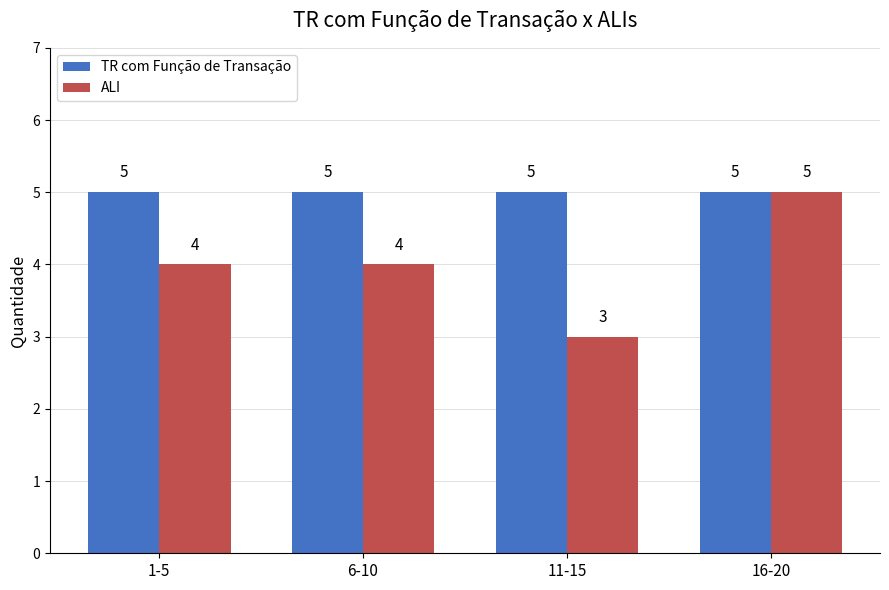

Which series changed the most between 11-15 and 16-20?

ALI